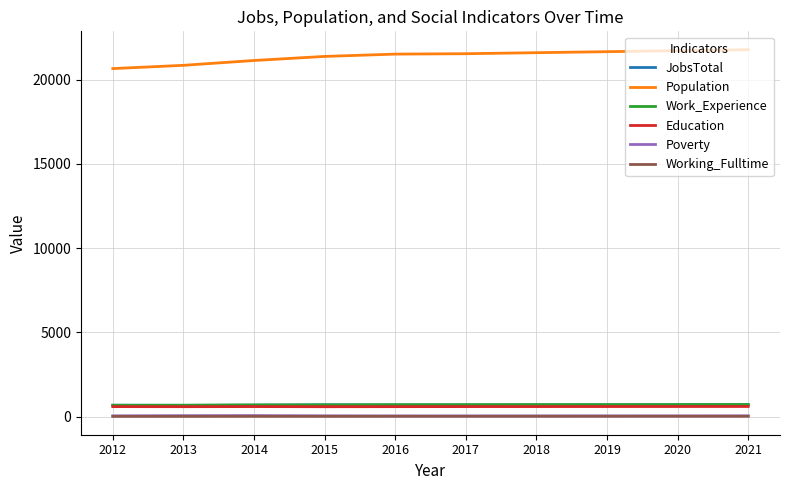

What is the average value of the Work_Experience series?

709